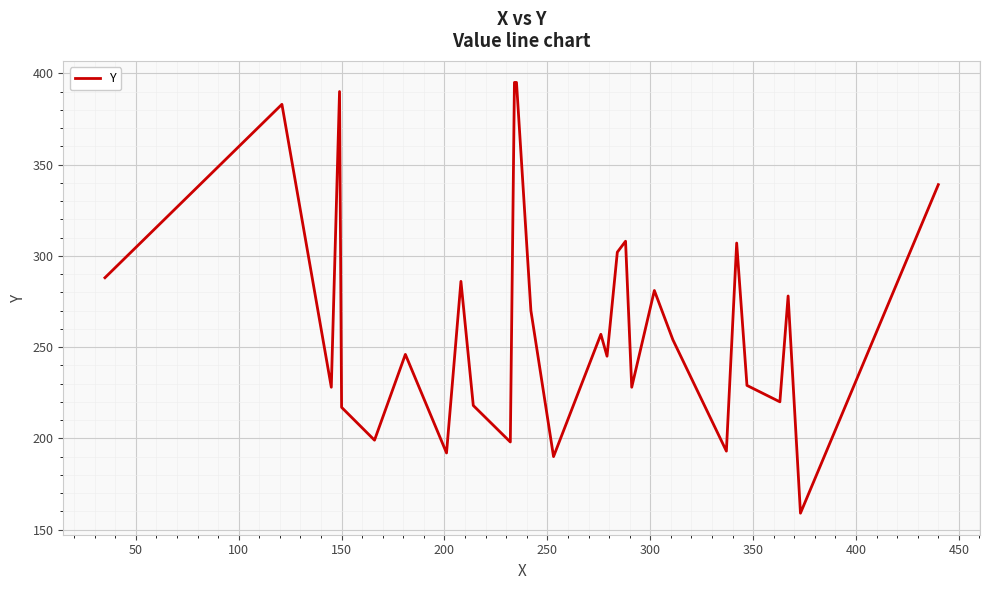

What is the minimum value shown in the chart?

159